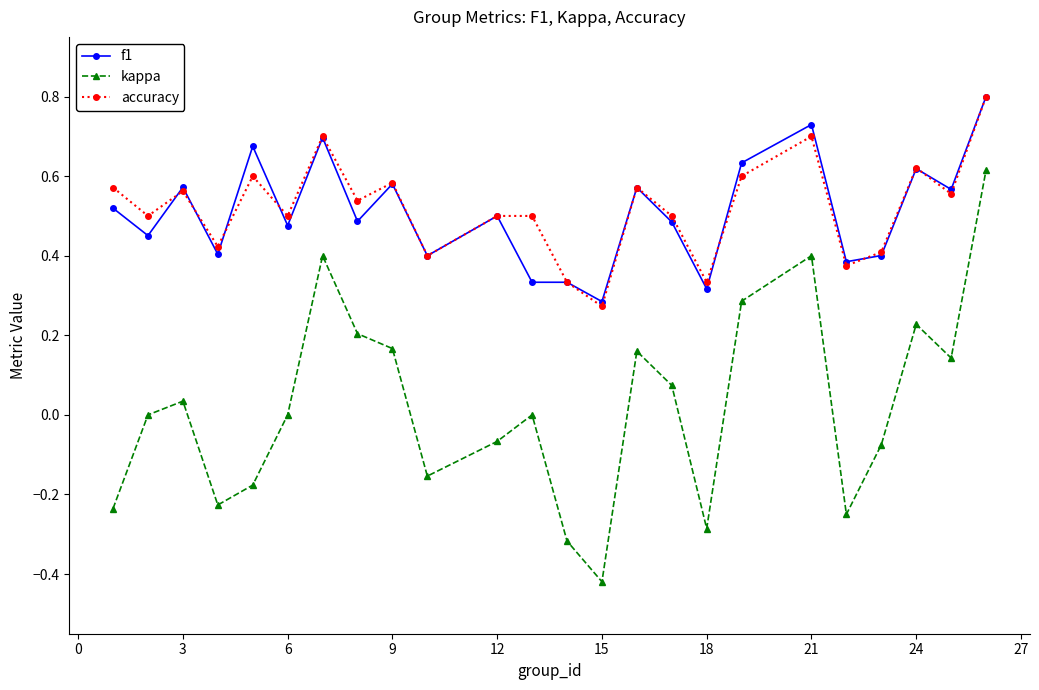

Which series has the largest range (max minus min)?

kappa